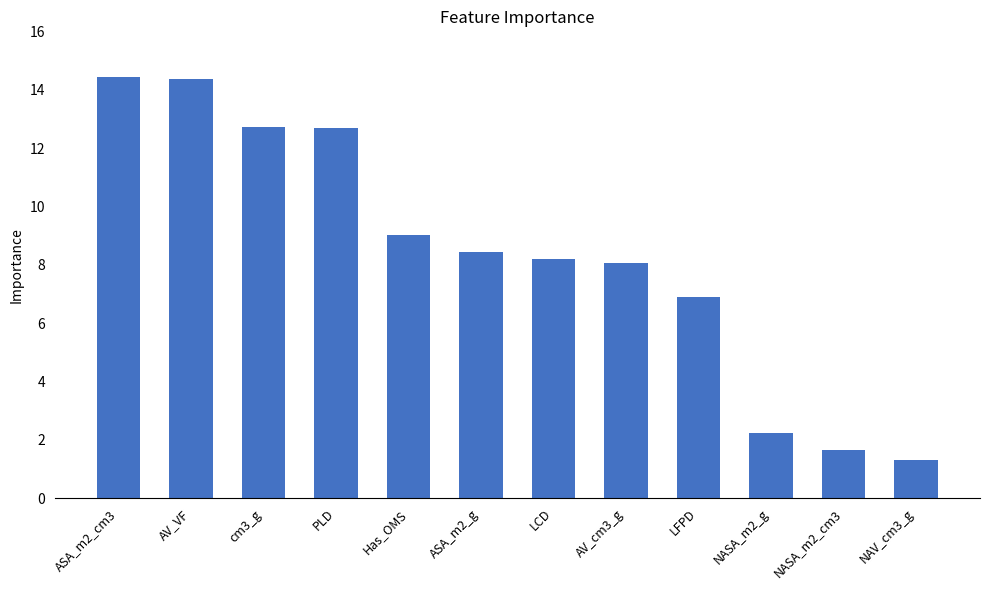

What is the minimum value shown in the chart?

1.3